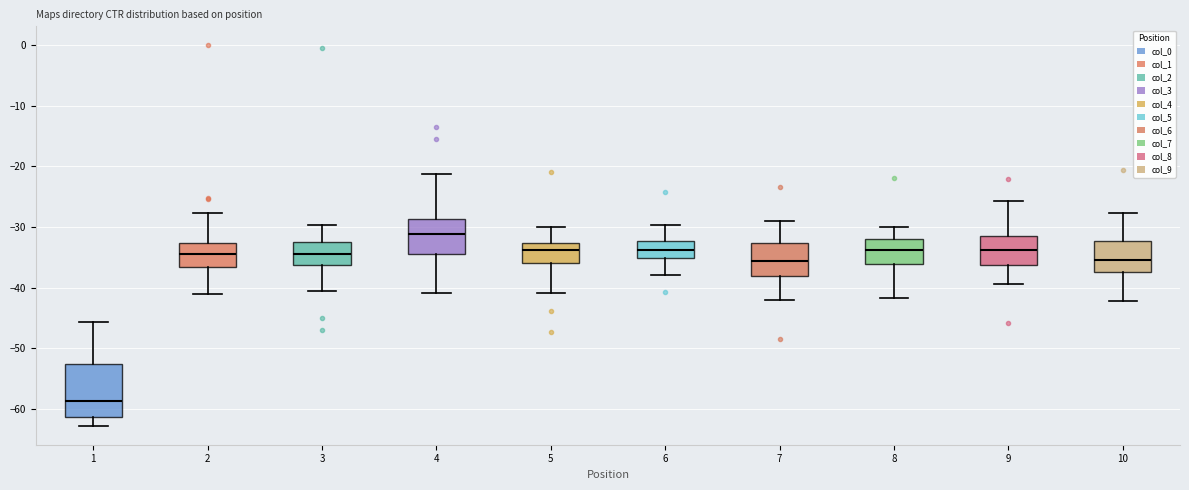

Reading left to right, transcribe this box plot: for each box, give where its median line is, the range the box spans, and where its two whiskers end, as read against the y-axis. The values are not printed on the chart, so give them approximately, as read against the axis.

1: median -59, box -61 to -53, whiskers -63 to -46
2: median -34, box -37 to -33, whiskers -41 to -28
3: median -35, box -36 to -33, whiskers -41 to -30
4: median -31, box -34 to -29, whiskers -41 to -21
5: median -34, box -36 to -33, whiskers -41 to -30
6: median -34, box -35 to -32, whiskers -38 to -30
7: median -36, box -38 to -33, whiskers -42 to -29
8: median -34, box -36 to -32, whiskers -42 to -30
9: median -34, box -36 to -31, whiskers -39 to -26
10: median -35, box -37 to -32, whiskers -42 to -28